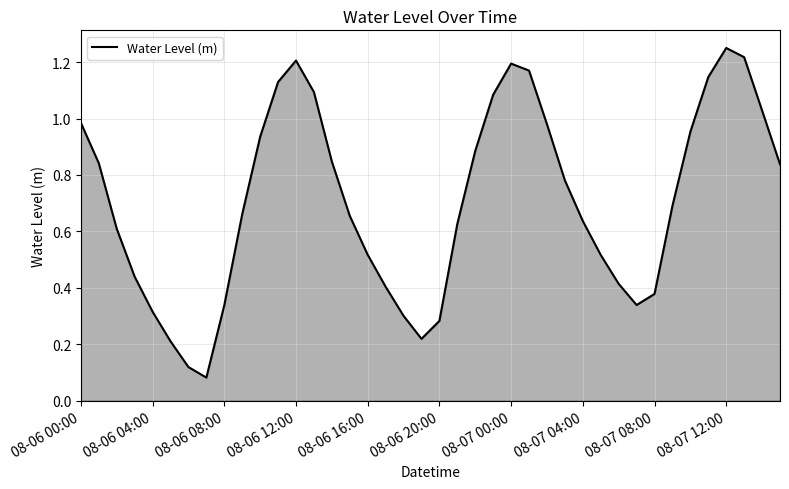

Does the chart have visible grid lines?

Yes